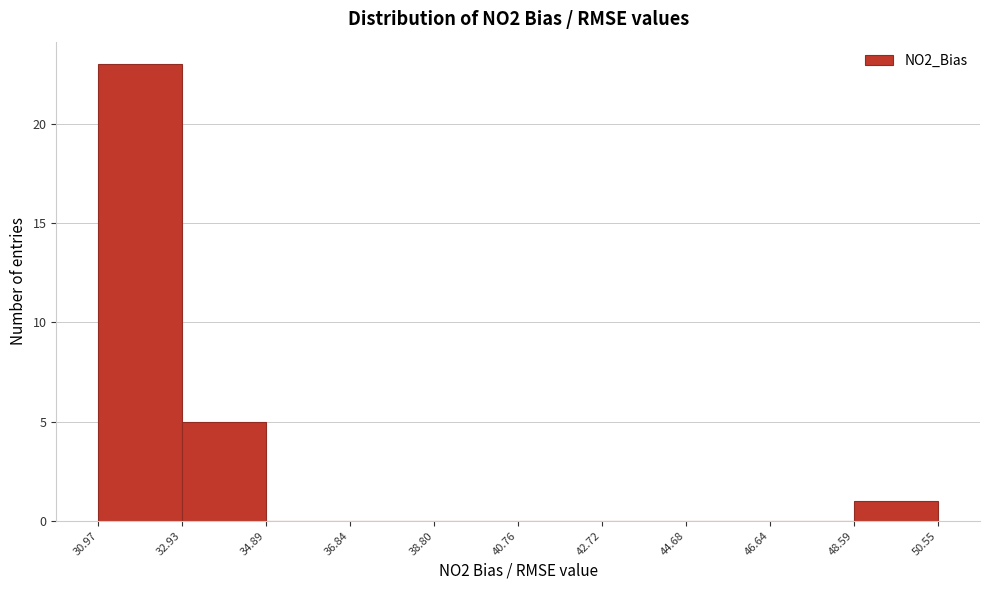

Reading left to right, transcribe this chart: for each bar, give the range it covers on the x-axis and its height. The values are not printed on the chart, so give them approximately, as read against the axis.

30.97 to 32.93: 23
32.93 to 34.89: 5
34.89 to 36.84: 0
36.84 to 38.80: 0
38.80 to 40.76: 0
40.76 to 42.72: 0
42.72 to 44.68: 0
44.68 to 46.64: 0
46.64 to 48.59: 0
48.59 to 50.55: 1